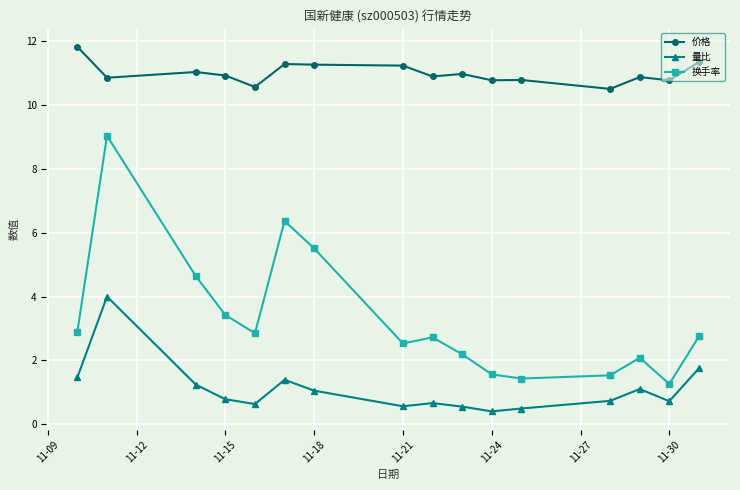

What is the sum of all 换手率 values?

52.8